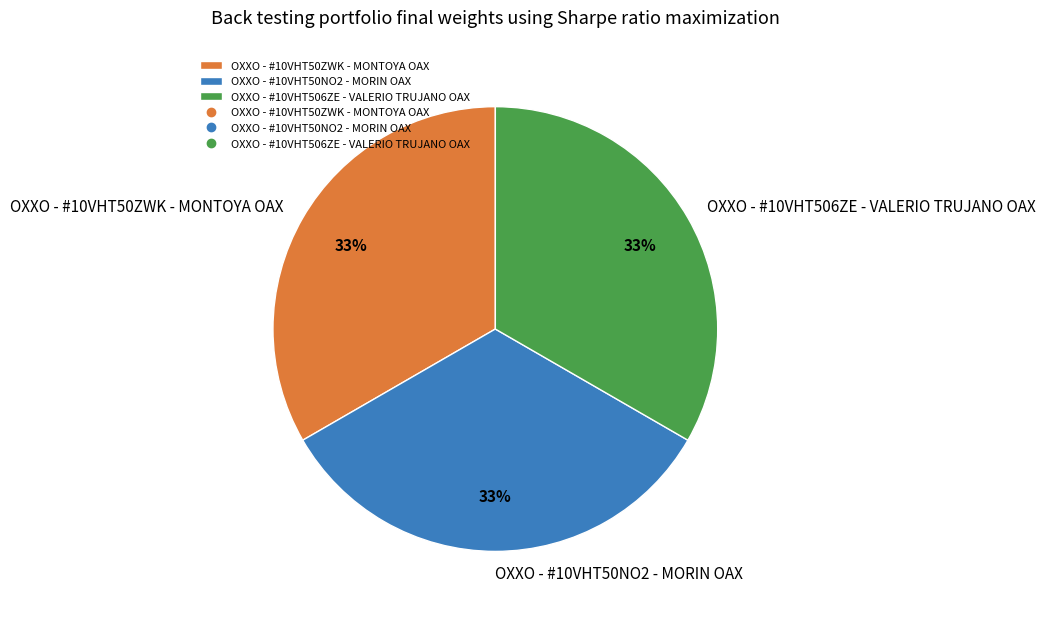

Approximately how many times larger is the value at OXXO - #10VHT50ZWK - MONTOYA OAX compared to OXXO - #10VHT50NO2 - MORIN OAX?

1.0